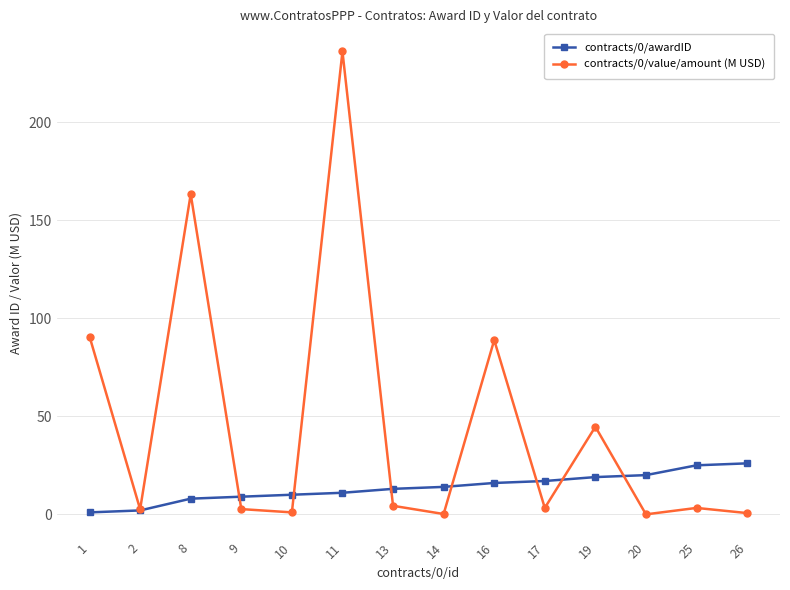

Which category has the highest value across all series?

11